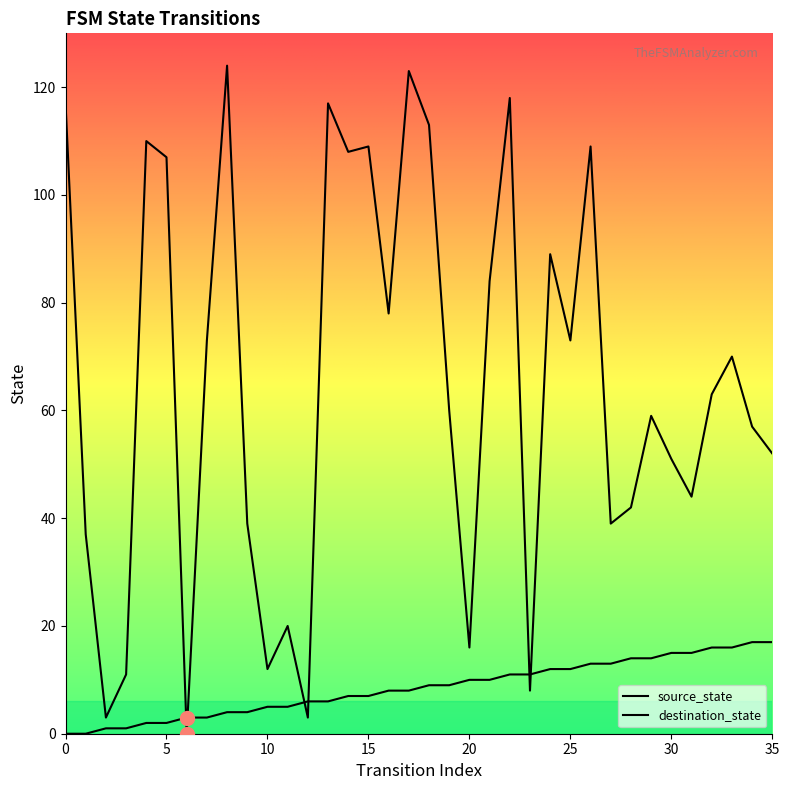

How many lines are shown in the chart?

2